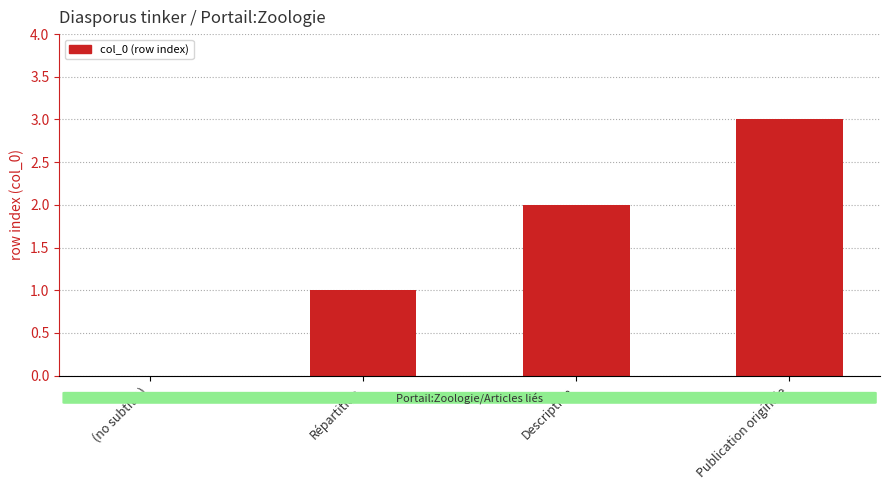

What is the sum of the values at Description and Publication originale?

5